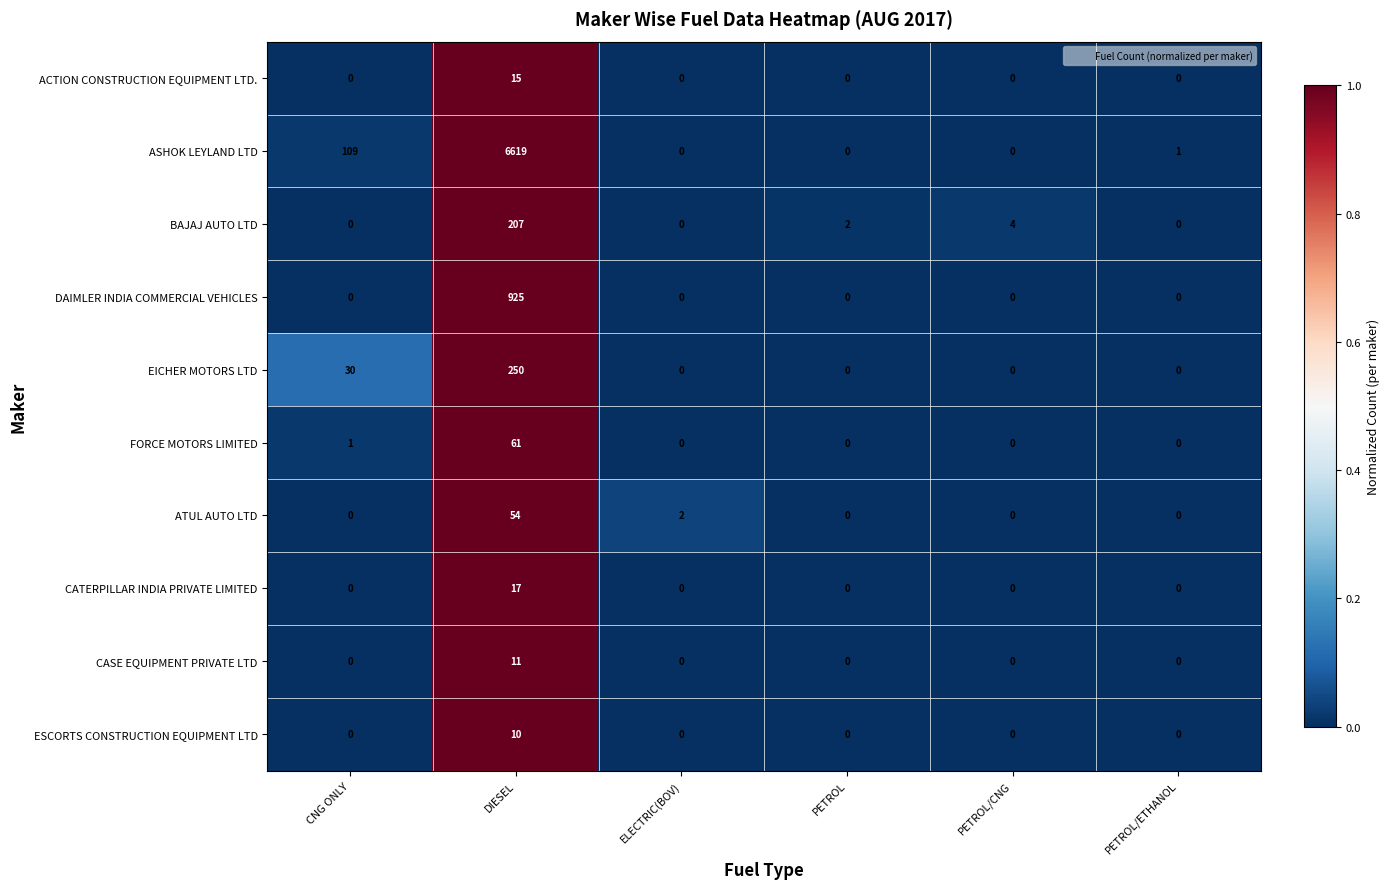

At which category is the sum across all series the highest?

DIESEL